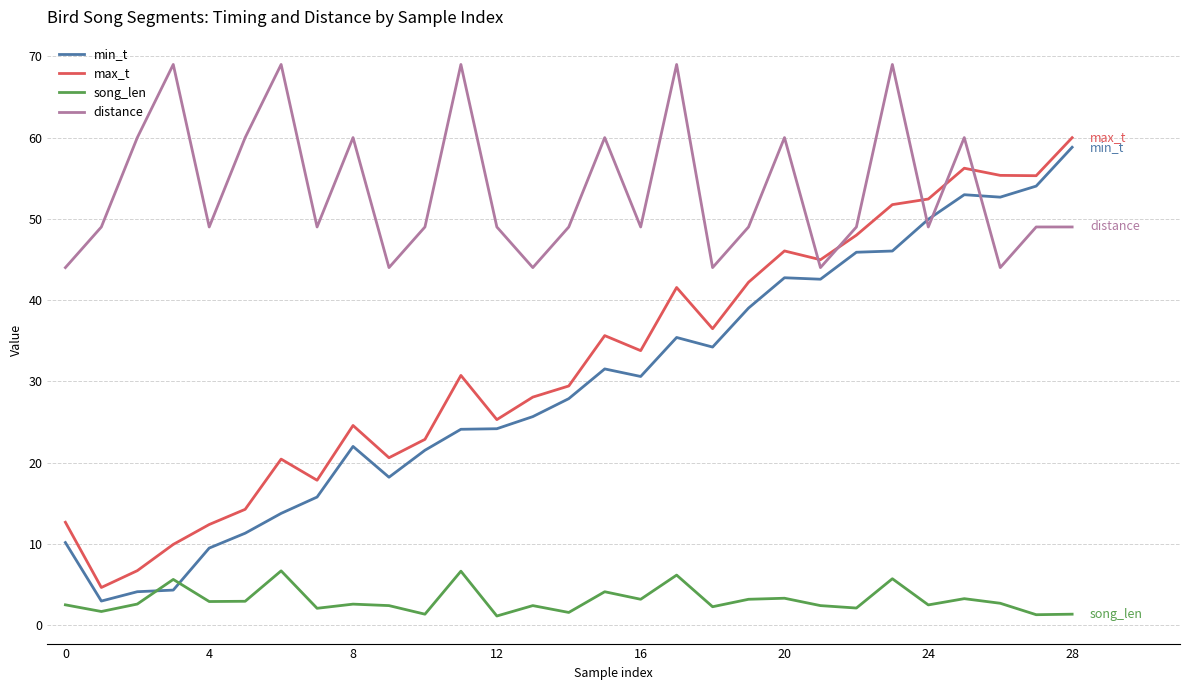

Which series has the largest range (max minus min)?

min_t